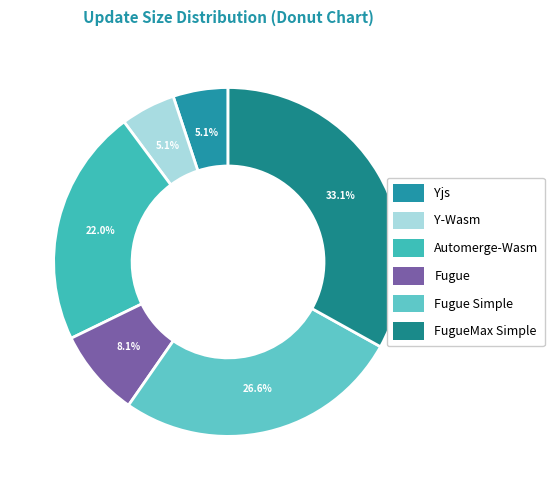

To the nearest percent, what portion does Y-Wasm represent?

5%